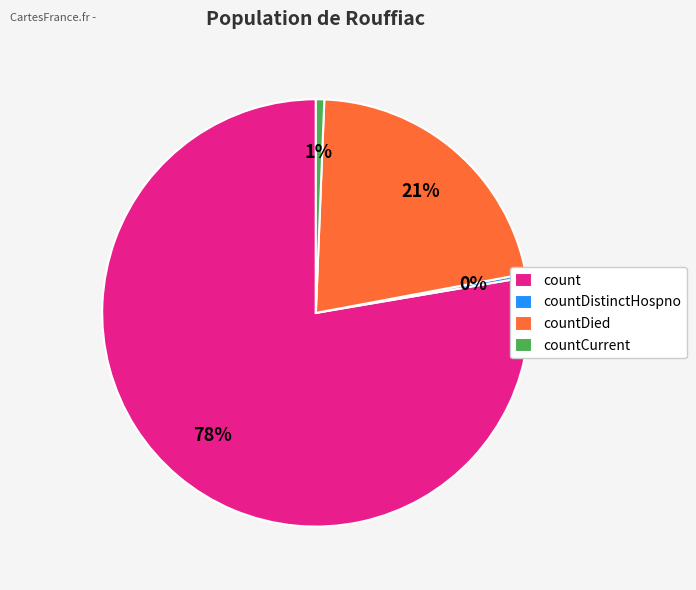

Is there any slice that represents more than half of the pie?

Yes